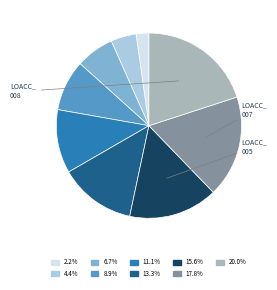

Count the number of slices in the pie.

9